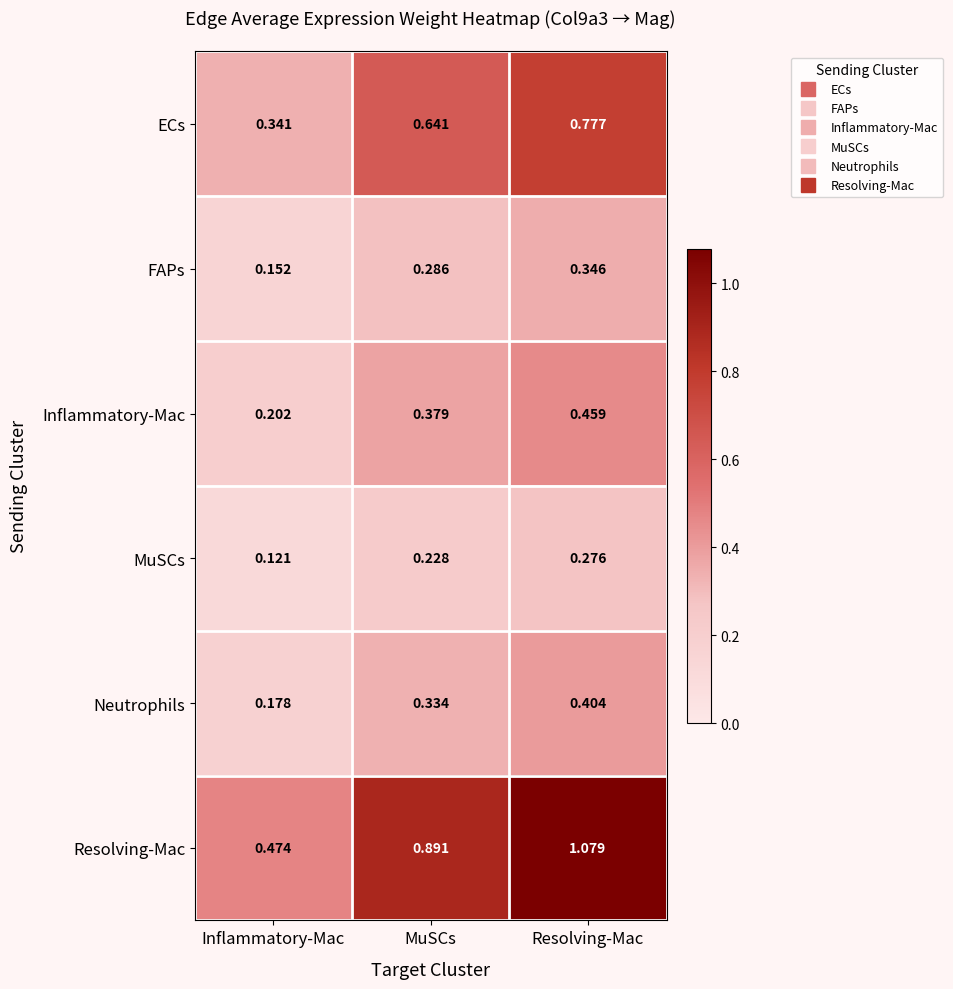

Which series has the largest total across all categories?

Resolving-Mac